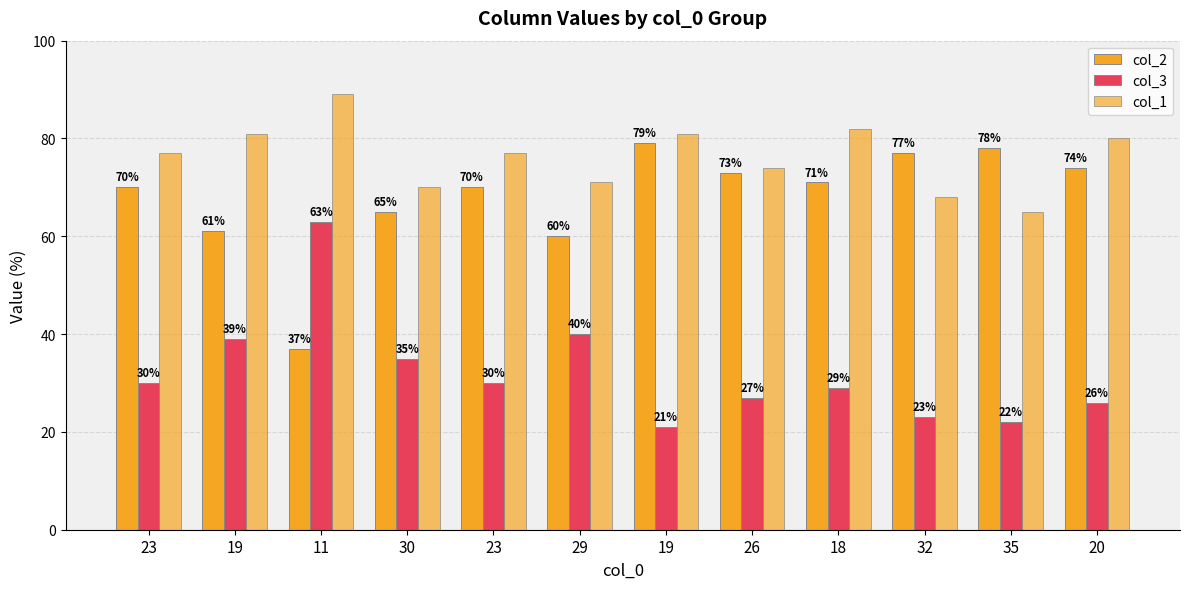

What is the value of the col_1 bar at the 1st from the left?

77